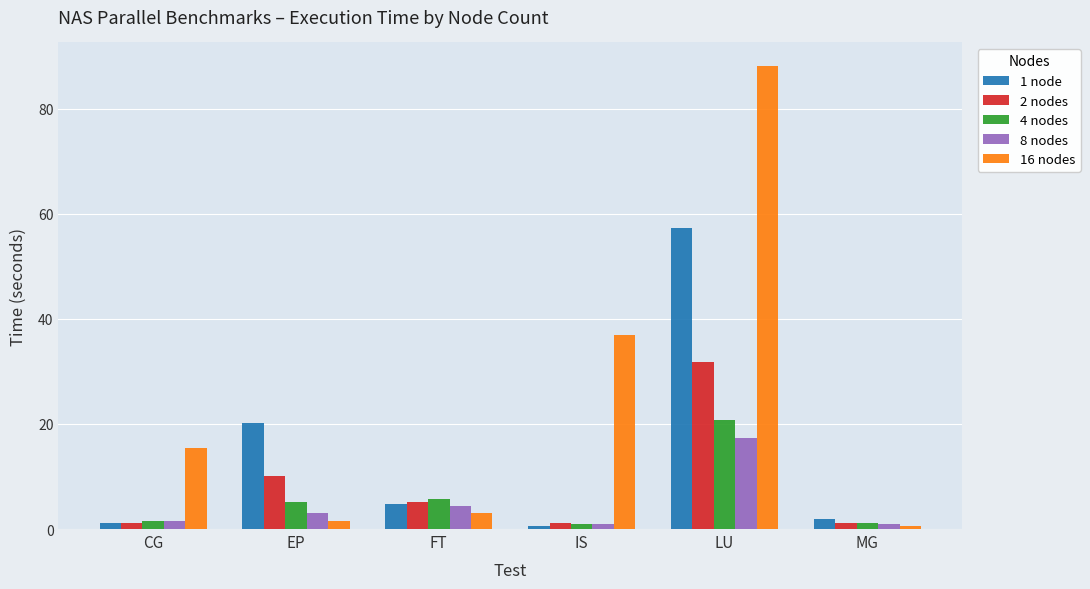

At how many categories does at least one series exceed 11?

4